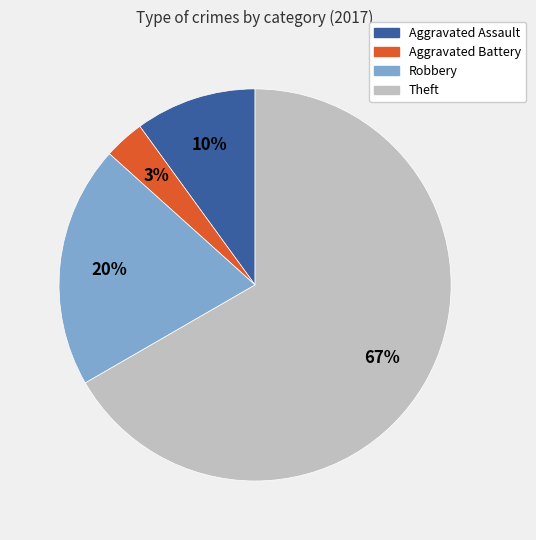

Between Robbery and Aggravated Battery, which is larger?

Robbery